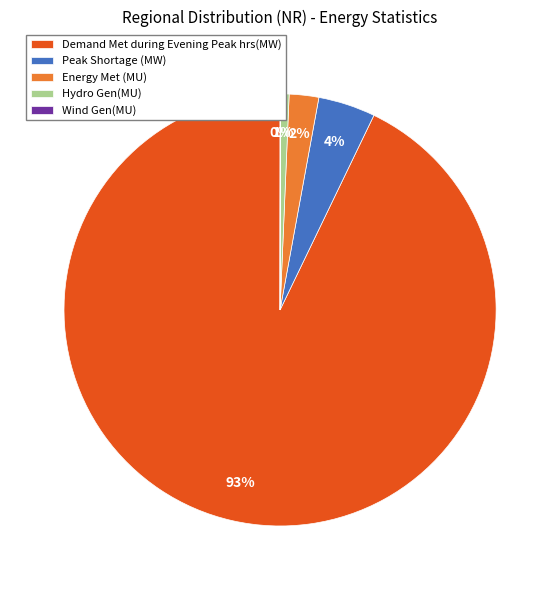

Is the sum of Hydro Gen(MU) and Demand Met during Evening Peak hrs(MW) greater than half?

Yes